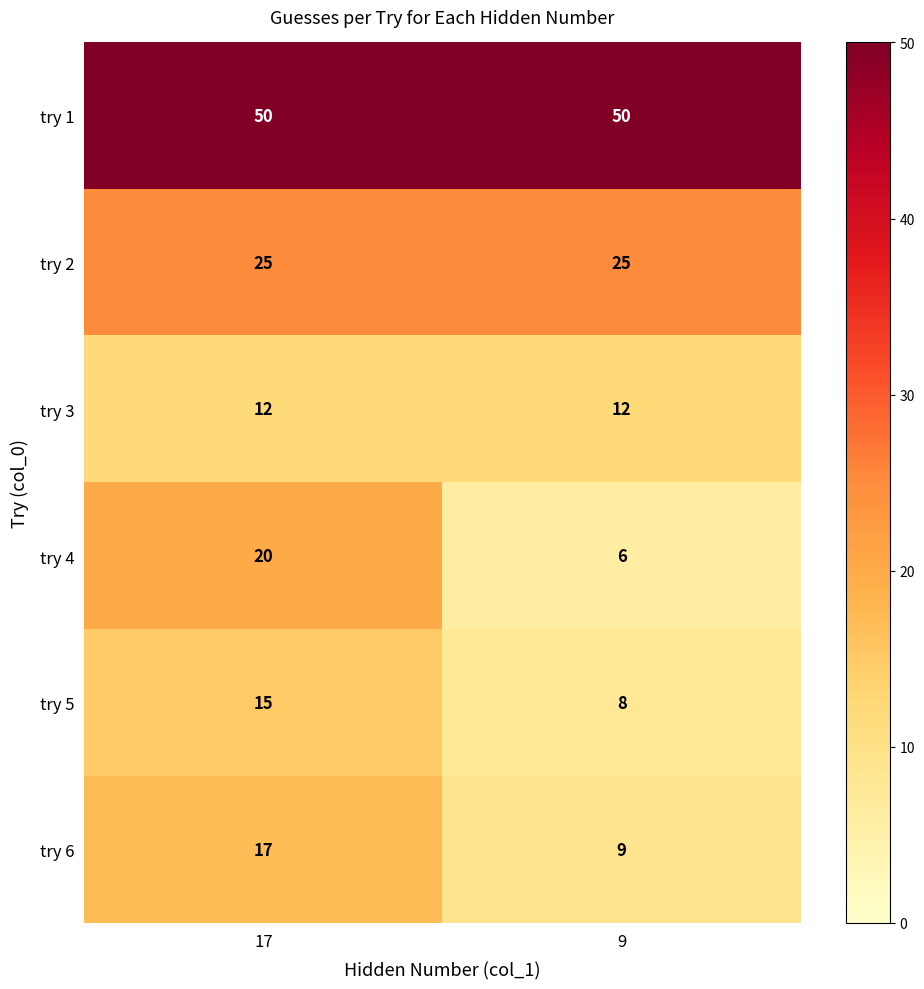

Which series has the largest total across all categories?

try 1